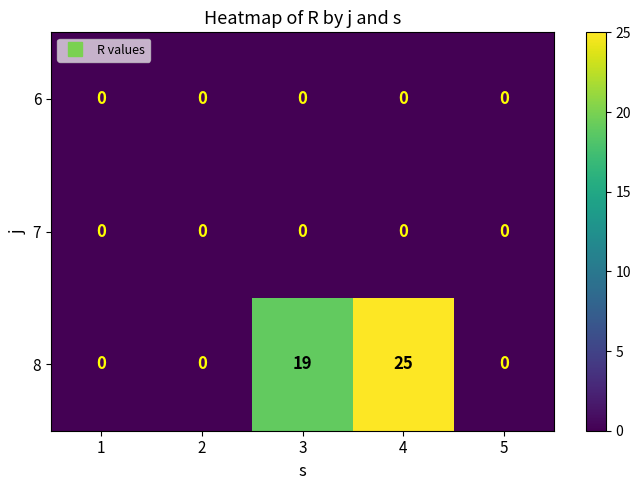

Reading right to left, what are all the values shown in this chart?

6: 0	0	0	0	0
7: 0	0	0	0	0
8: 0	25	19	0	0